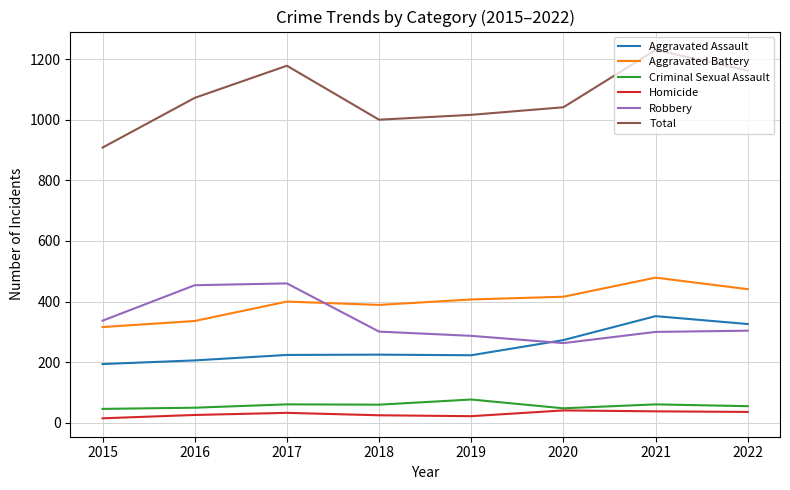

Is the value of Criminal Sexual Assault at 2020 greater than the value of Aggravated Battery at 2015?

No